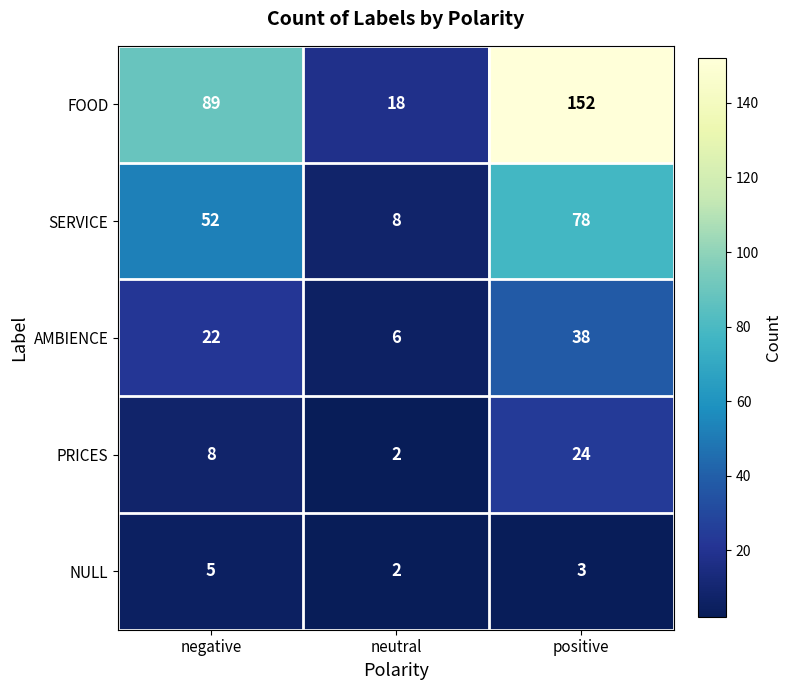

The AMBIENCE series shows 25 at positive. True or false?

False